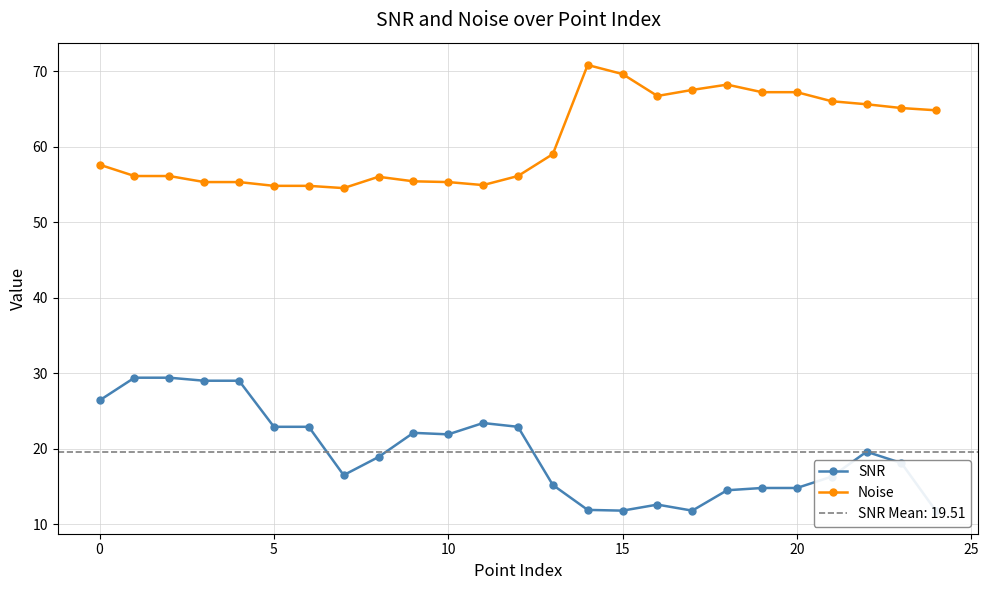

True or false: SNR and Noise intersect in this chart.

False